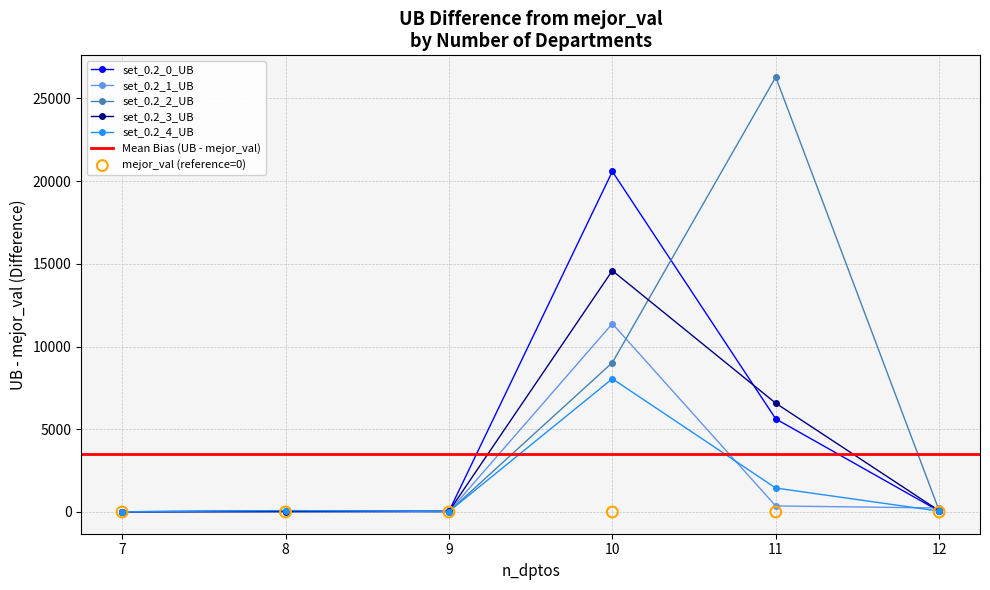

At which category is the sum across all series the highest?

10